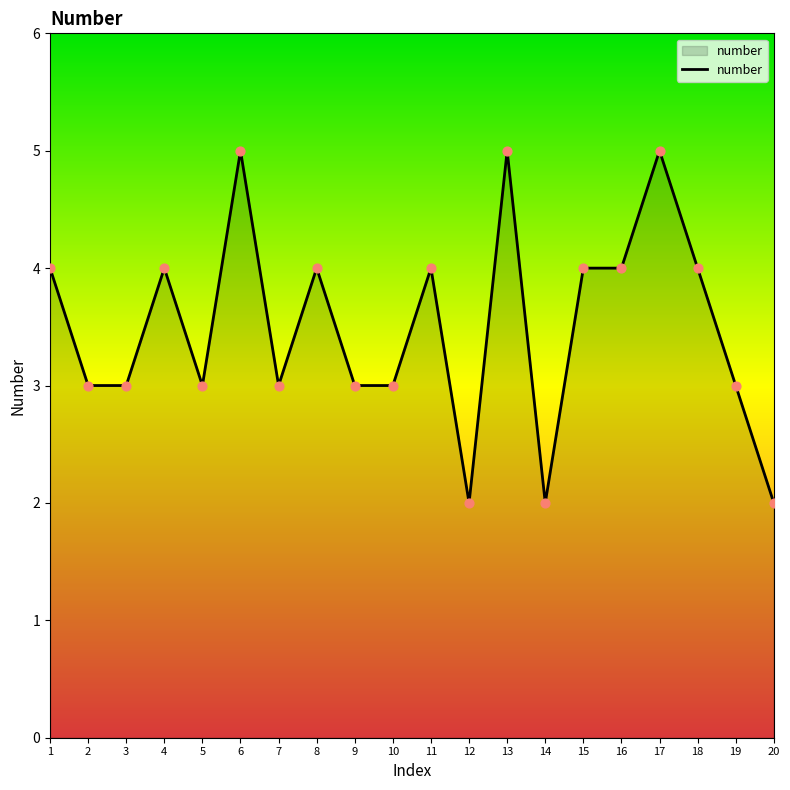

Approximately how many times larger is the value at 11 compared to 9?

1.3